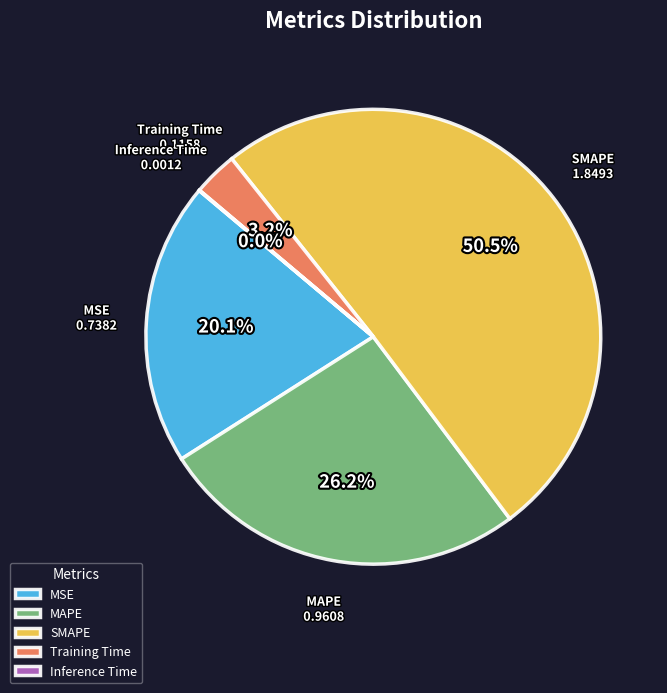

Which slice is the largest?

SMAPE